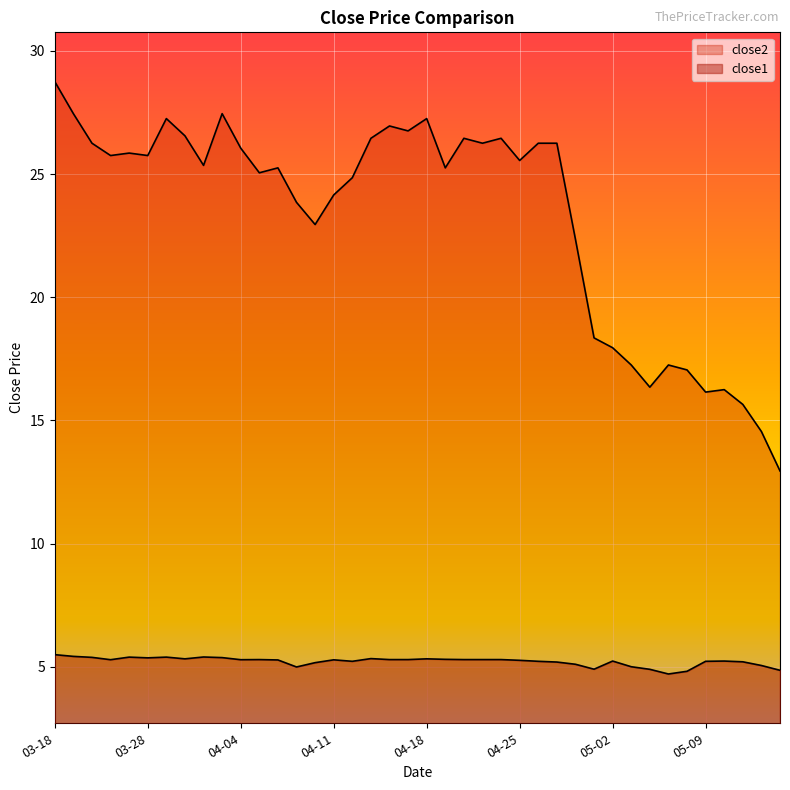

Reading left to right, transcribe all the data shown in this chart.

close1: 5.5	5.4	5.4	5.3	5.4	5.4	5.4	5.3	5.4	5.4	5.3	5.3	5.3	5.0	5.2	5.3	5.2	5.3	5.3	5.3	5.3	5.3	5.3	5.3	5.3	5.3	5.2	5.2	5.1	4.9	5.2	5.0	4.9	4.7	4.8	5.2	5.2	5.2	5.1	4.9
close2: 28.8	27.4	26.2	25.8	25.9	25.8	27.2	26.6	25.4	27.4	26.1	25.1	25.2	23.9	22.9	24.1	24.9	26.4	26.9	26.8	27.2	25.2	26.4	26.2	26.4	25.6	26.2	26.2	22.4	18.4	17.9	17.2	16.4	17.2	17.1	16.1	16.2	15.7	14.6	12.9